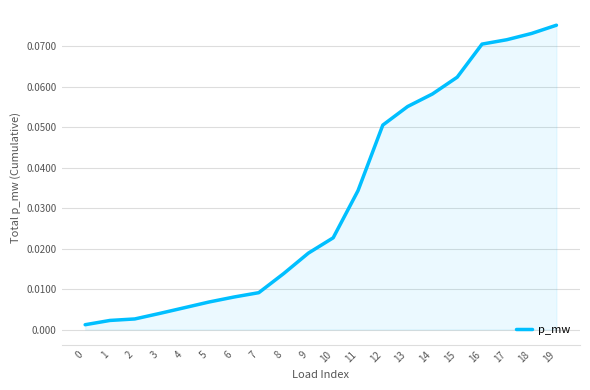

At which category does the chart reach its peak across all series?

19